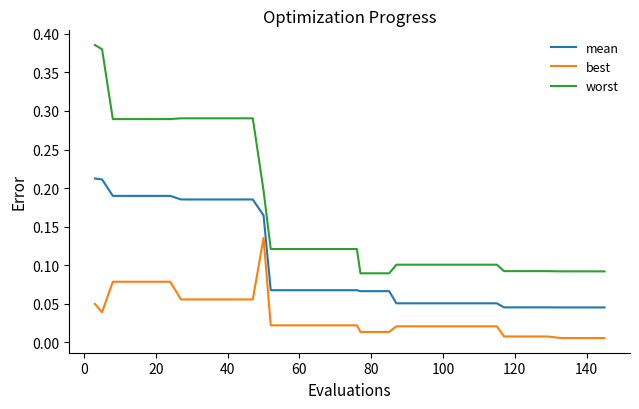

True or false: worst and mean intersect in this chart.

False